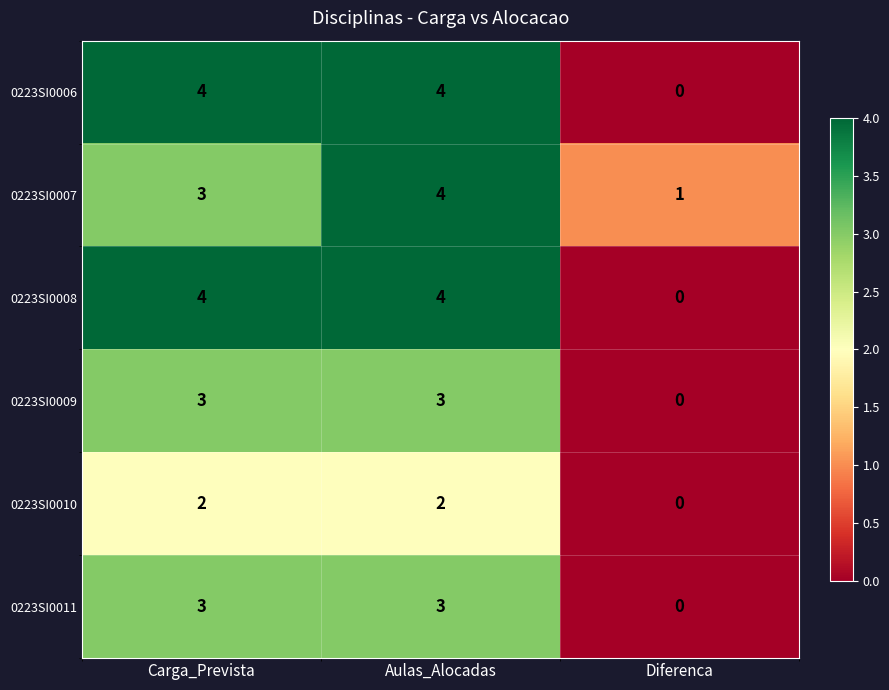

What is the greatest value displayed?

4